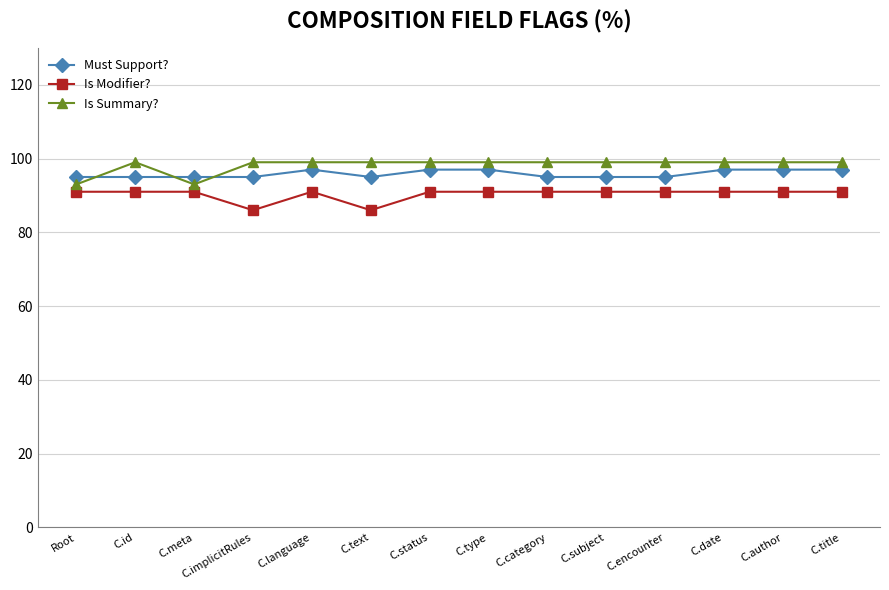

List the series in order of their overall mean, lowest first.

Is Modifier?, Must Support?, Is Summary?